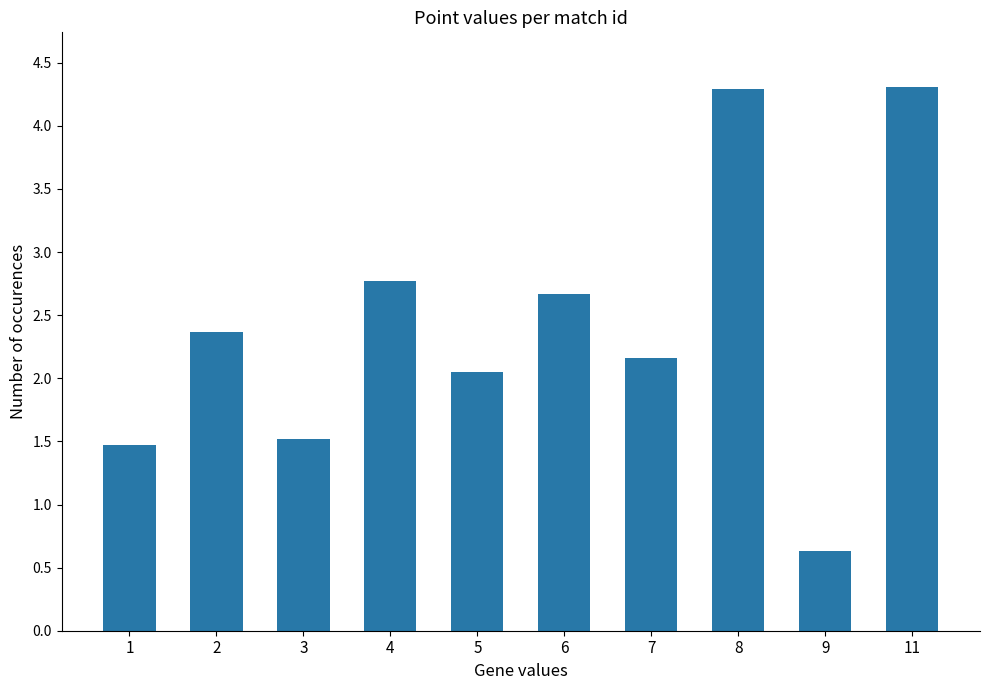

The value at 1 is 1.5. True or false?

True